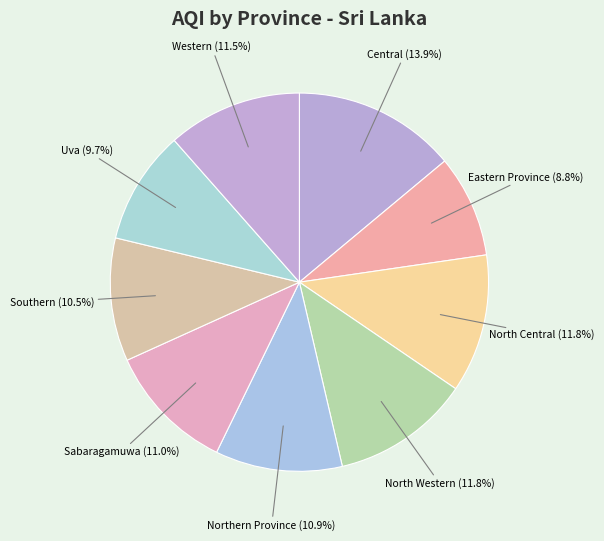

What is the total percentage of Northern Province and North Central?

22.7%